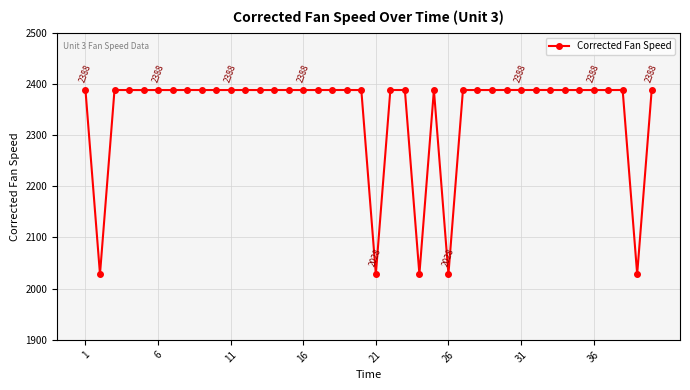

How many lines are shown in the chart?

1